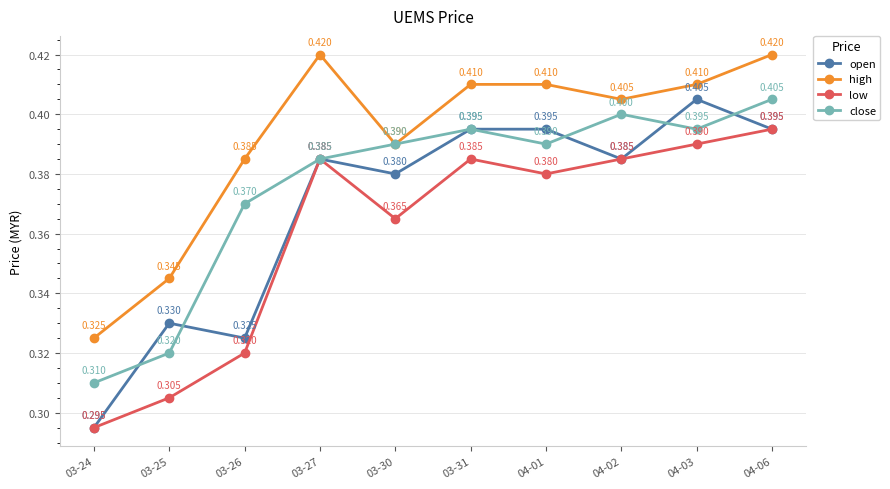

In low, how many points are lower than both neighbors (excluding endpoints)?

2